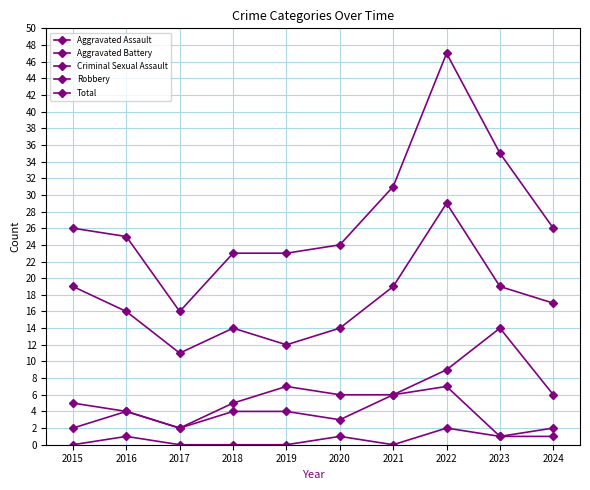

Count the number of data series in this chart.

5